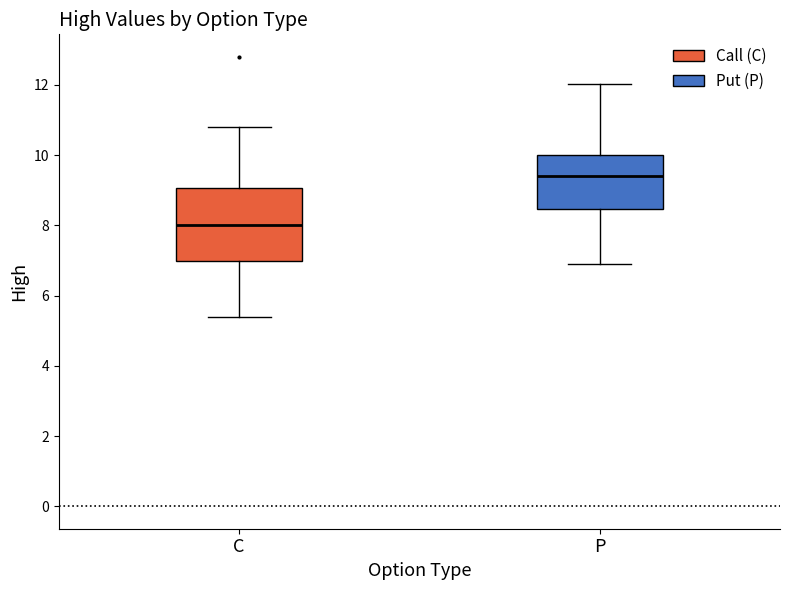

Reading left to right, read every box against the y-axis: the position of its median line, the range the box covers, and the ends of its whiskers. The values are not printed on the chart, so give them approximately, as read against the axis.

C: median 8.0, box 7.0 to 9.0, whiskers 5.4 to 10.8
P: median 9.4, box 8.4 to 10.0, whiskers 7.0 to 12.0